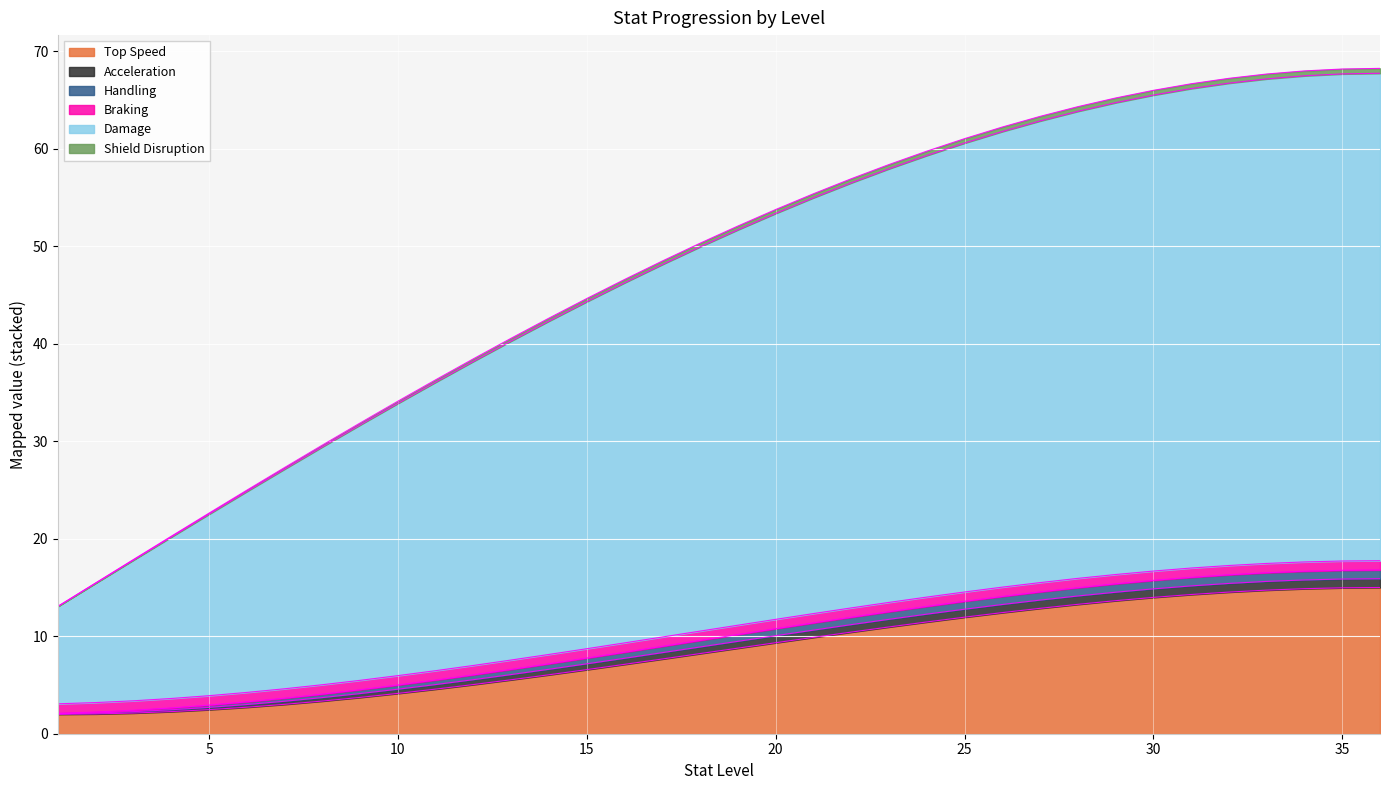

True or false: Acceleration and Handling cross at least once.

False